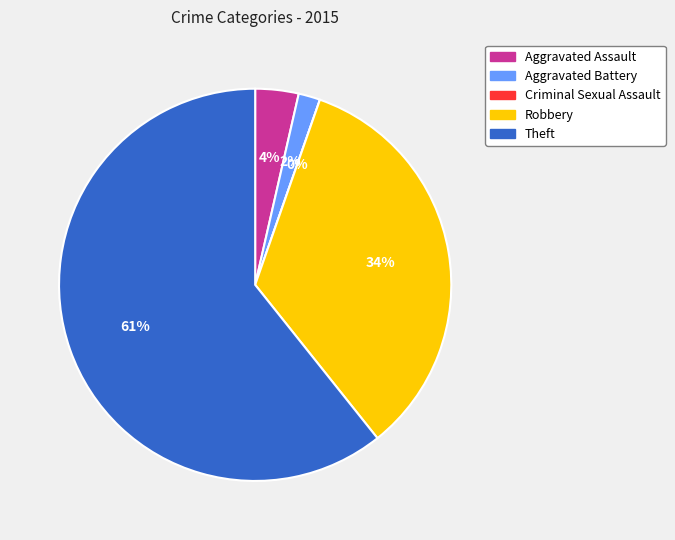

To the nearest percent, what portion does Aggravated Assault represent?

4%